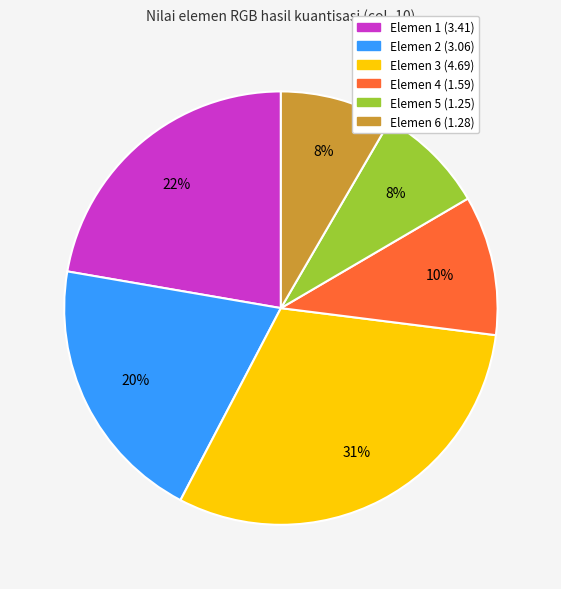

Count the number of slices in the pie.

6